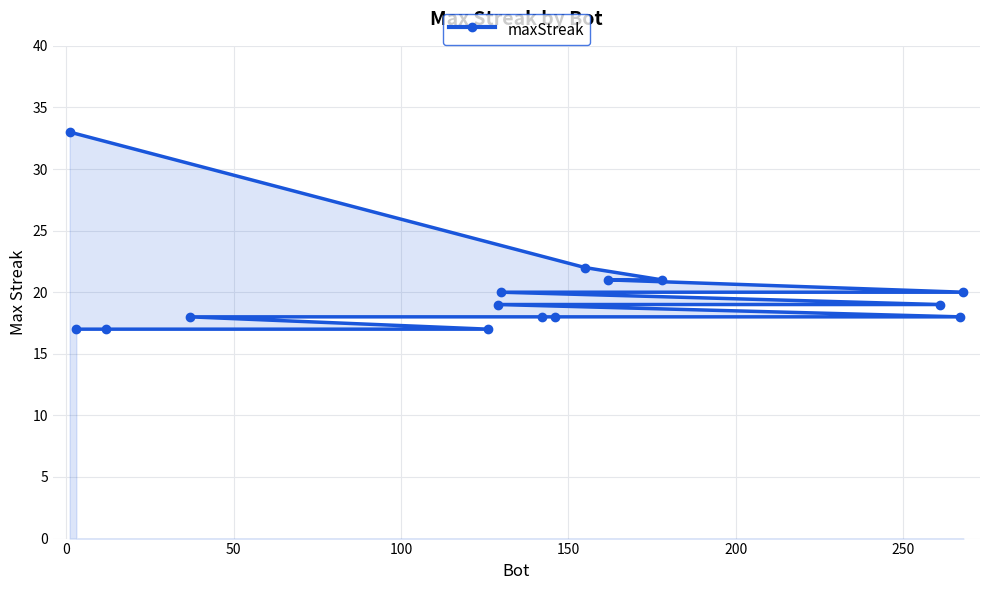

What is the sum of all values?

298